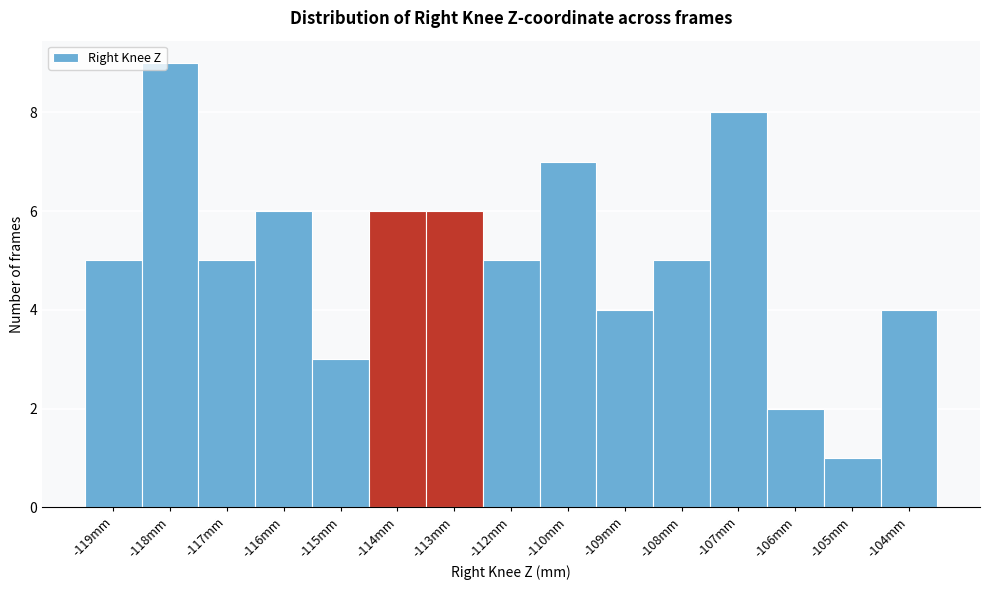

Reading left to right, list all the values displayed in this chart.

5	9	5	6	3	6	6	5	7	4	5	8	2	1	4